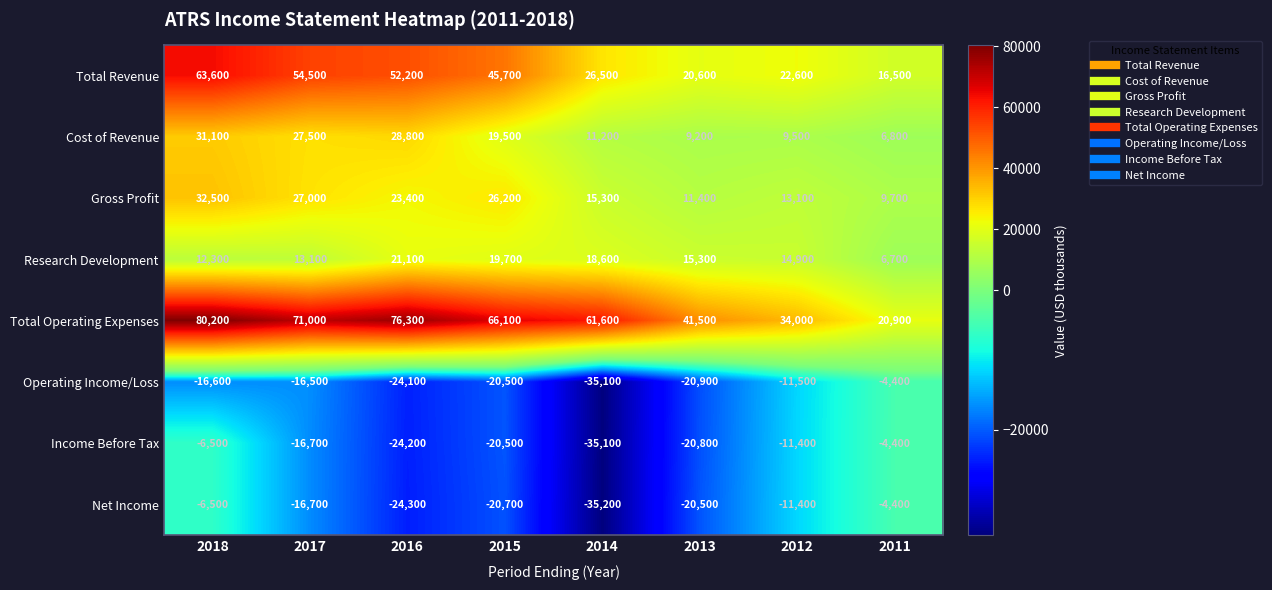

What is the smallest value displayed?

-35200